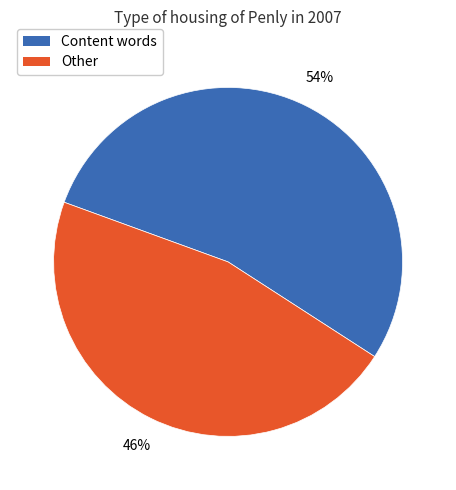

Count the number of slices in the pie.

2